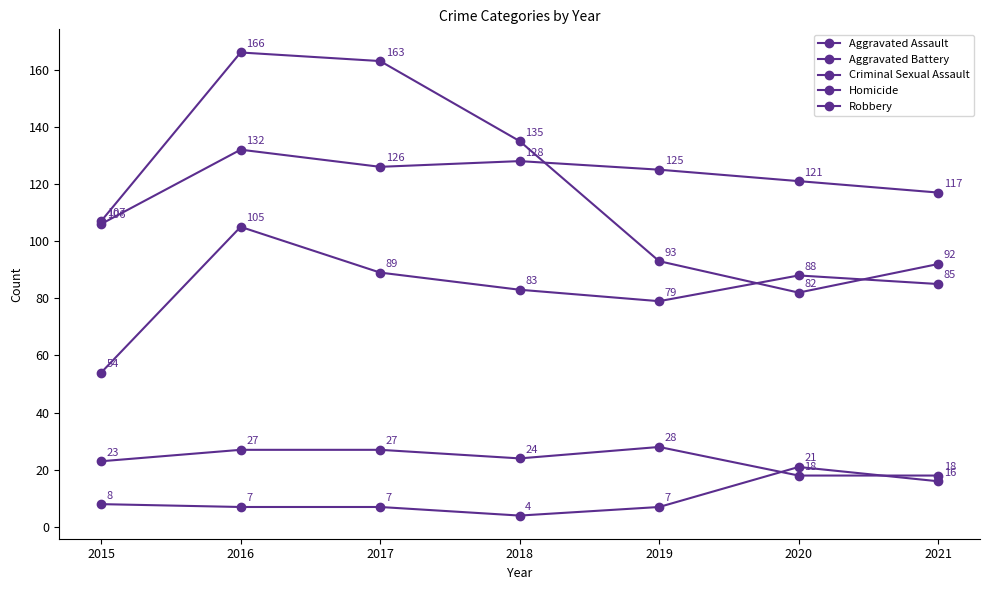

How many values in the Aggravated Battery series are below 125?

3